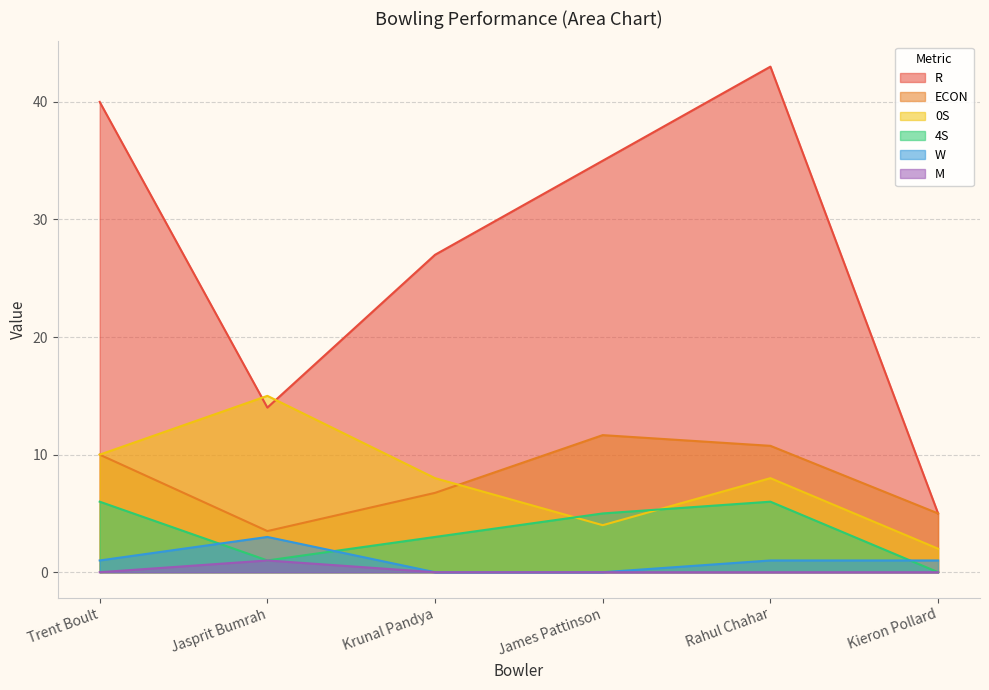

What is the difference between the maximum and minimum values in the W series?

3.0